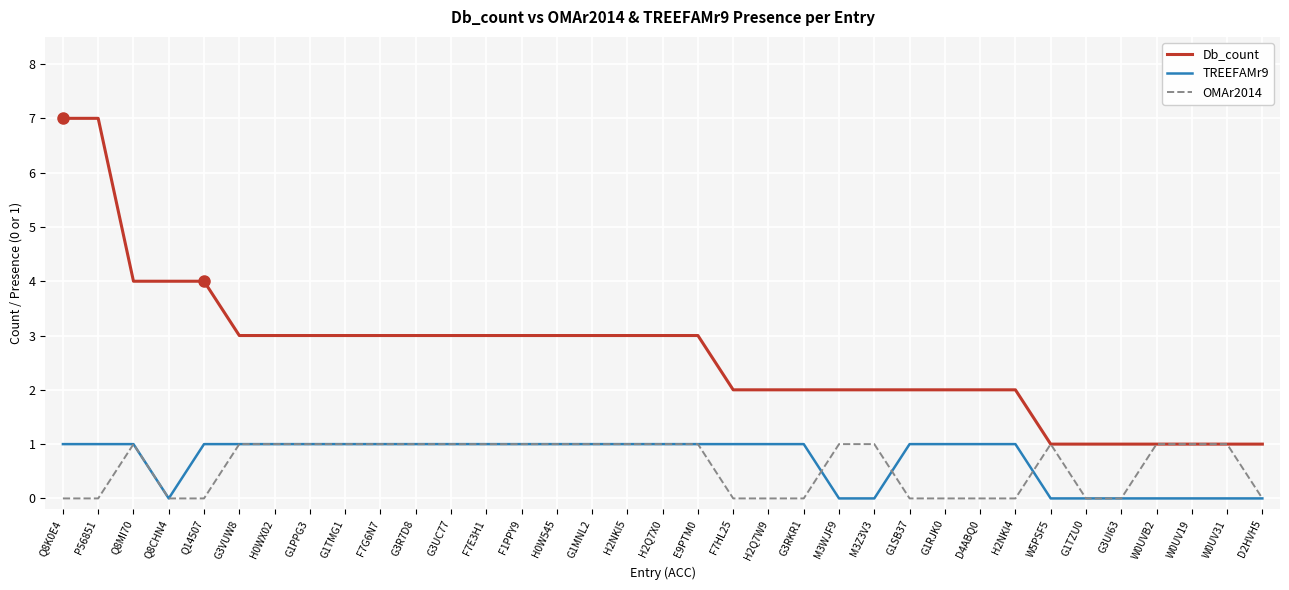

Count the TREEFAMr9 values in the range 0 to 1.

35